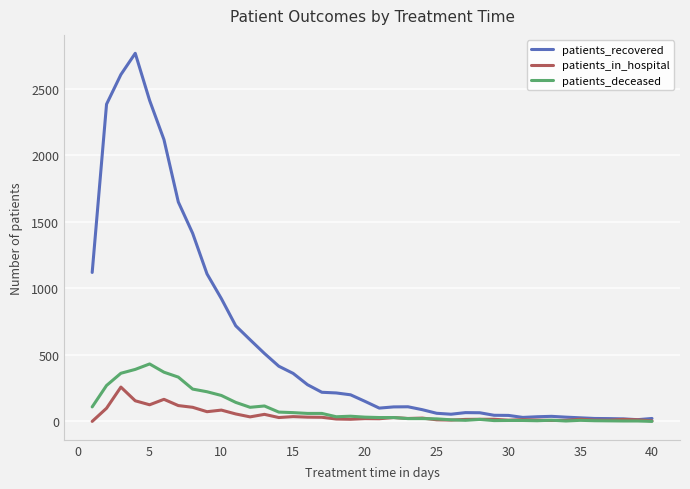

What is the highest value of the patients_recovered series?

2768